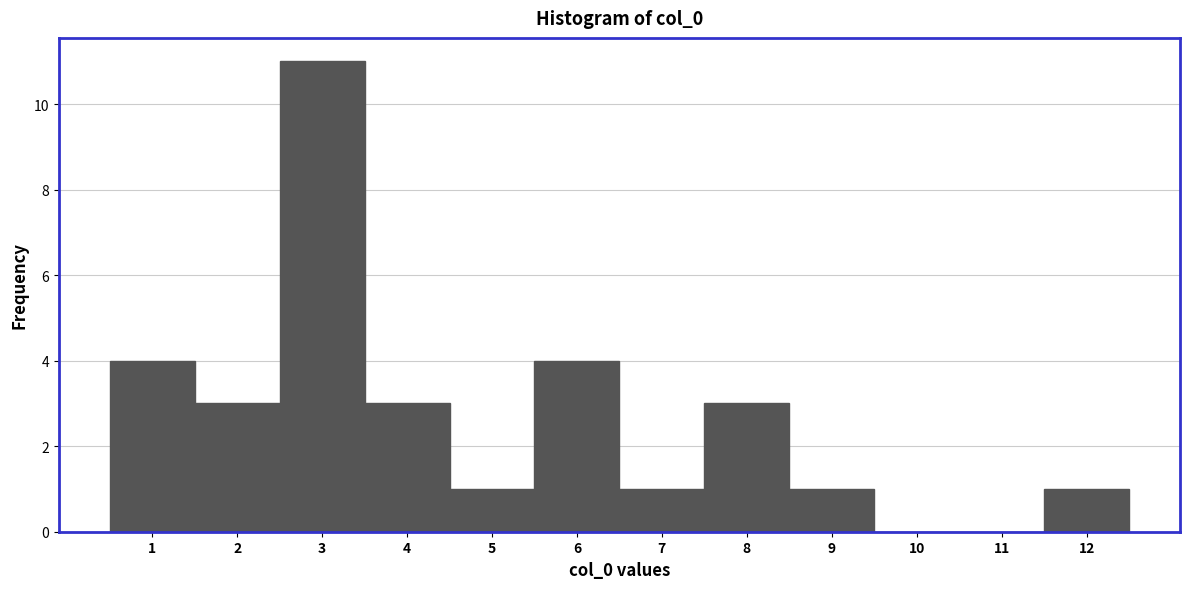

Reading left to right, list every bar in this chart as the range it spans on the x-axis followed by its height. The values are not printed on the chart, so give them approximately, as read against the axis.

0.5 to 1.5: 4
1.5 to 2.5: 3
2.5 to 3.5: 11
3.5 to 4.5: 3
4.5 to 5.5: 1
5.5 to 6.5: 4
6.5 to 7.5: 1
7.5 to 8.5: 3
8.5 to 9.5: 1
9.5 to 10.5: 0
10.5 to 11.5: 0
11.5 to 12.5: 1